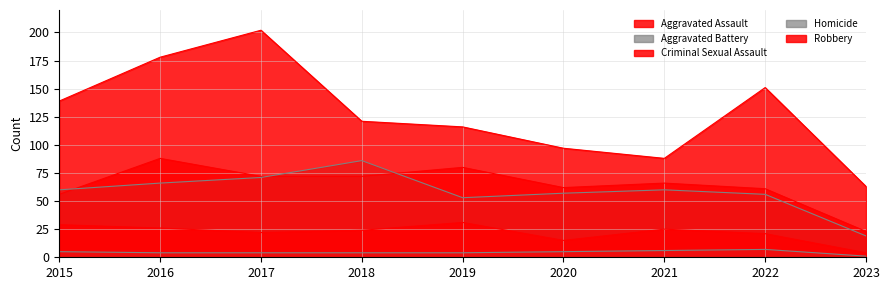

What is the value of the Criminal Sexual Assault point at the 4th from the left?

24